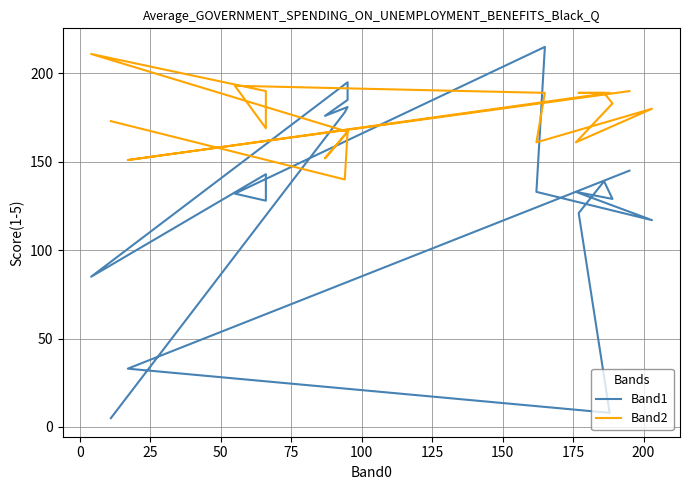

What is the difference between the maximum and minimum values in the Band1 series?

210